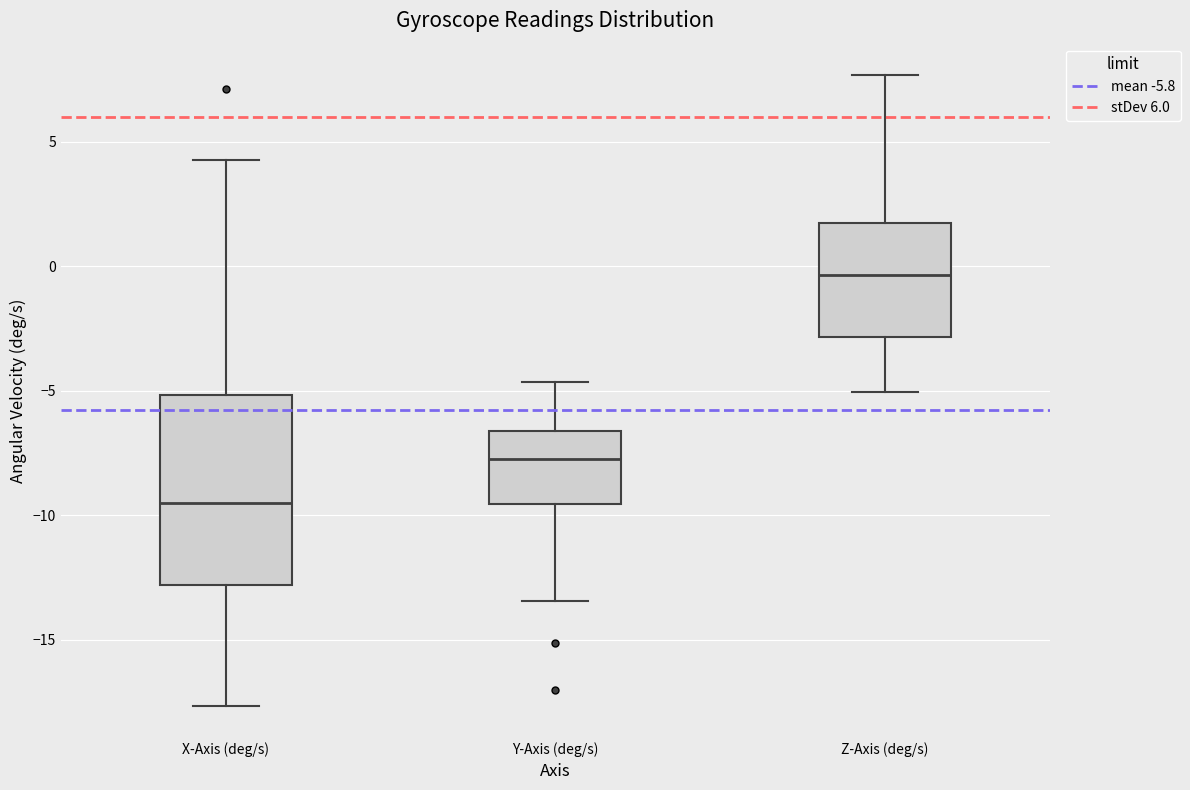

Which box is the tallest, from its lower edge to its upper edge?

X-Axis (deg/s)